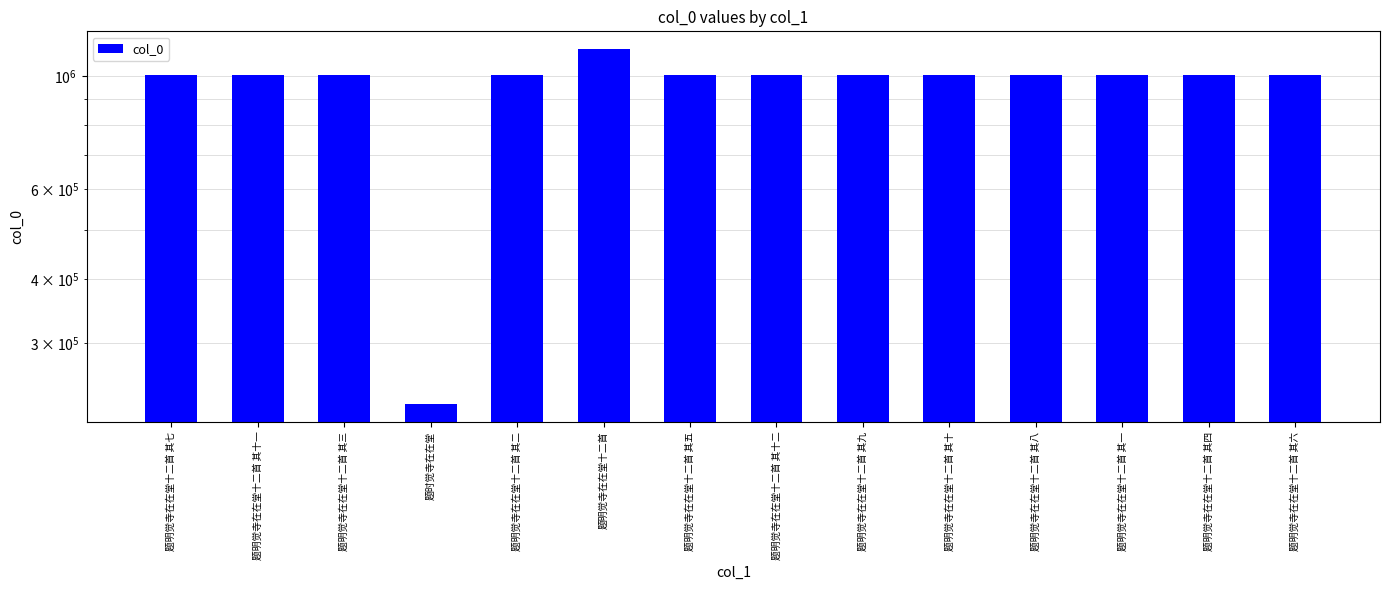

What is the ratio of the value at 题明觉寺在在堂十二首 其四 to the value at 题明觉寺在在堂十二首?

0.9